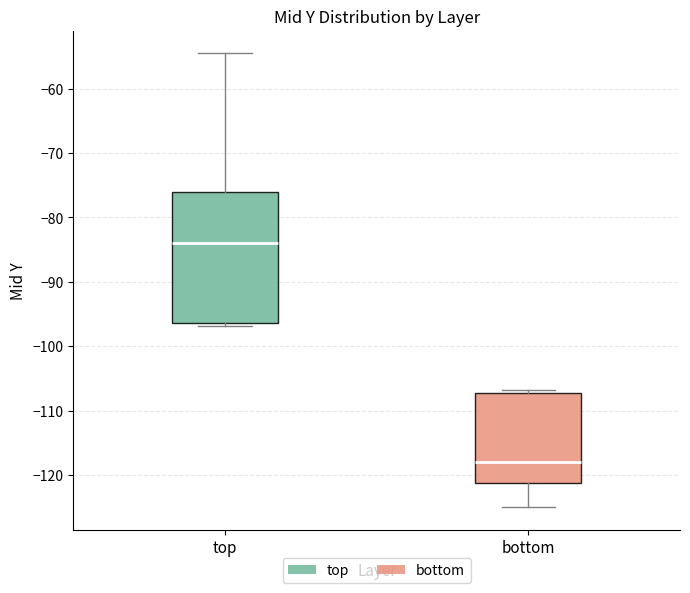

Where is the upper edge of the box for top on the y-axis? The values are not printed on the chart, so give them approximately, as read against the axis.

-76